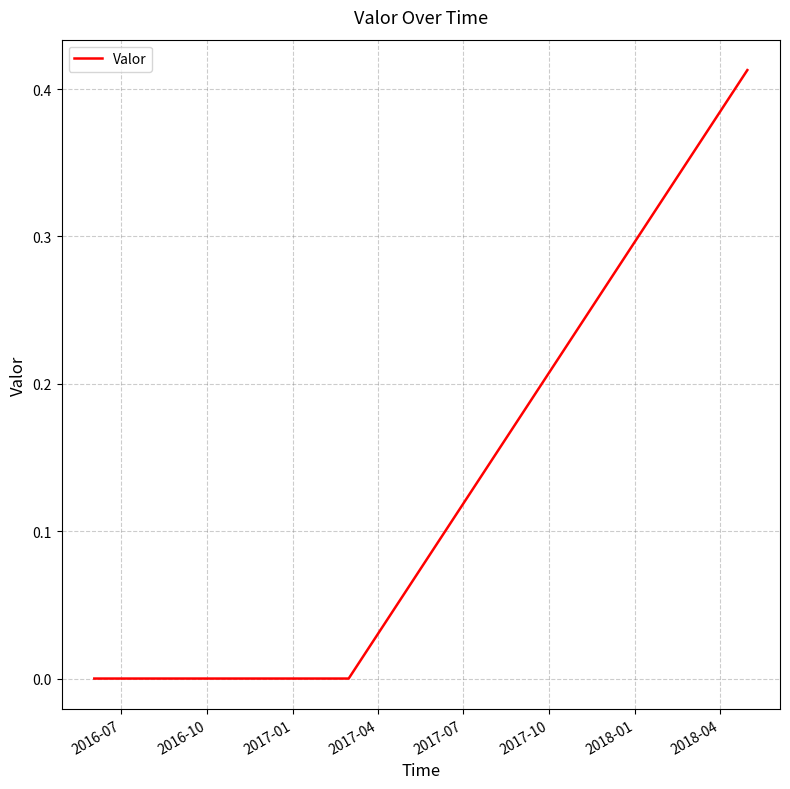

Count the values in the range 0 to 1.

6